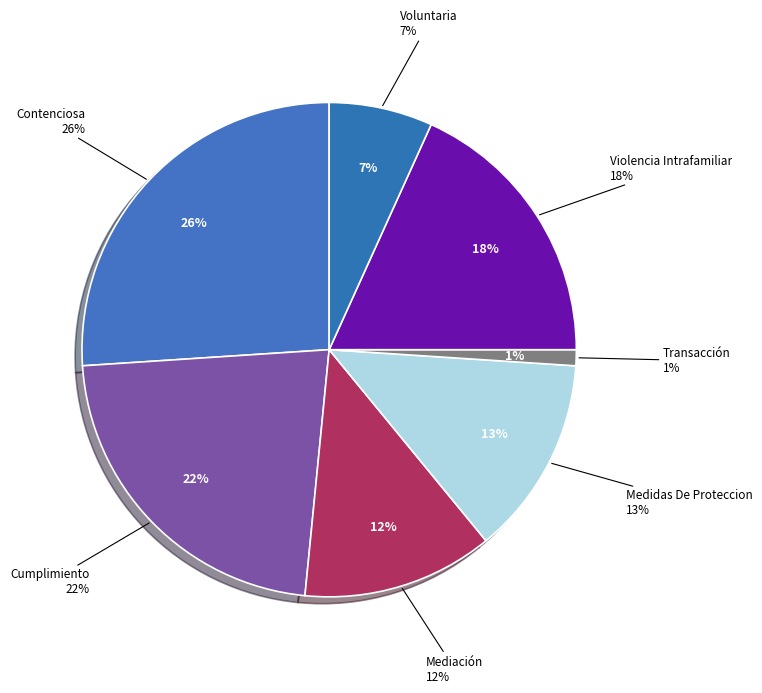

To the nearest percent, what is the combined percentage of Medidas De Proteccion and Contenciosa?

39%